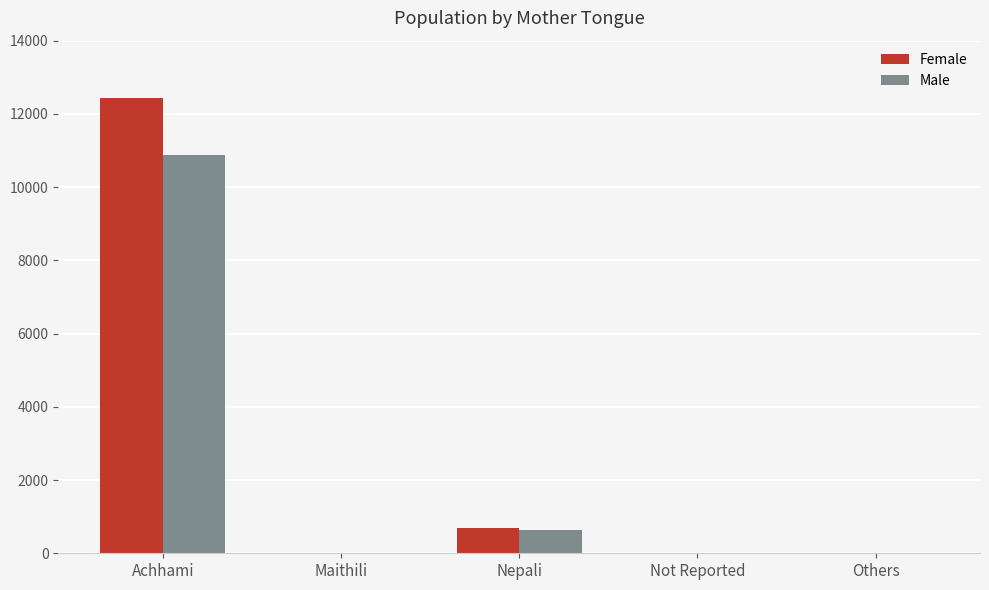

How many series are shown in this chart?

2